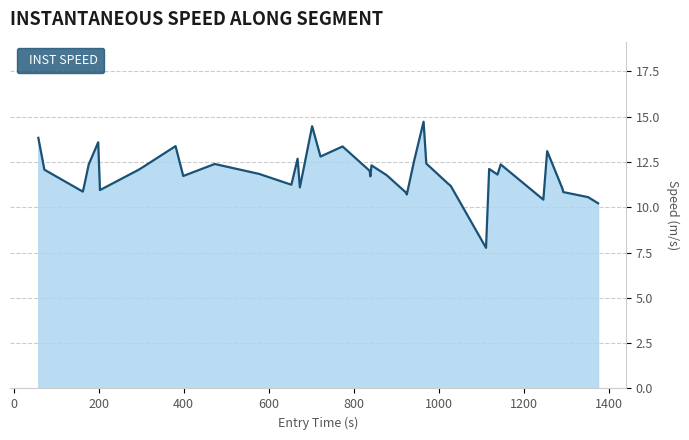

What is the greatest value displayed?

14.7